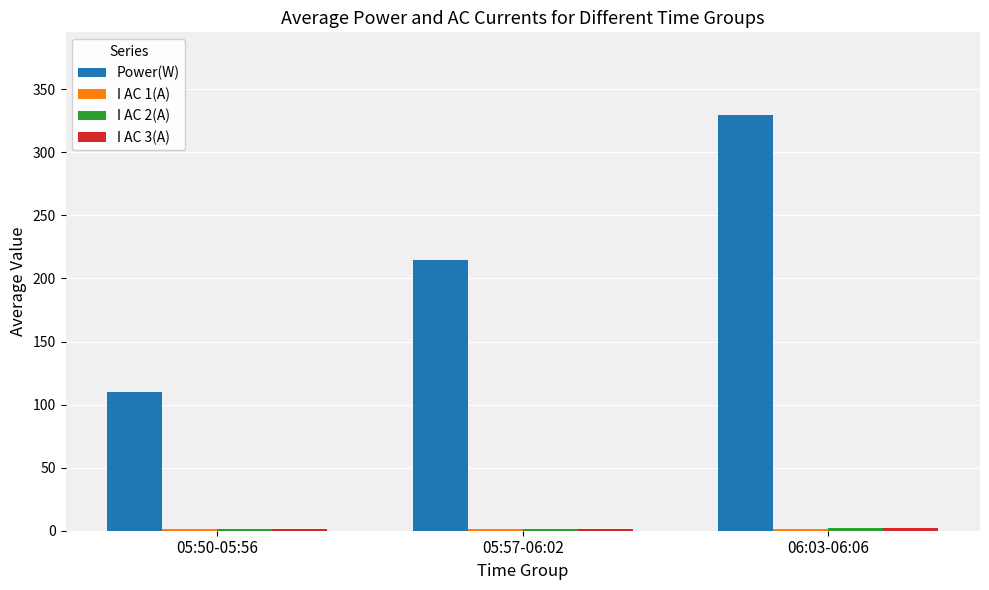

Which series has the widest spread of values?

Power(W)